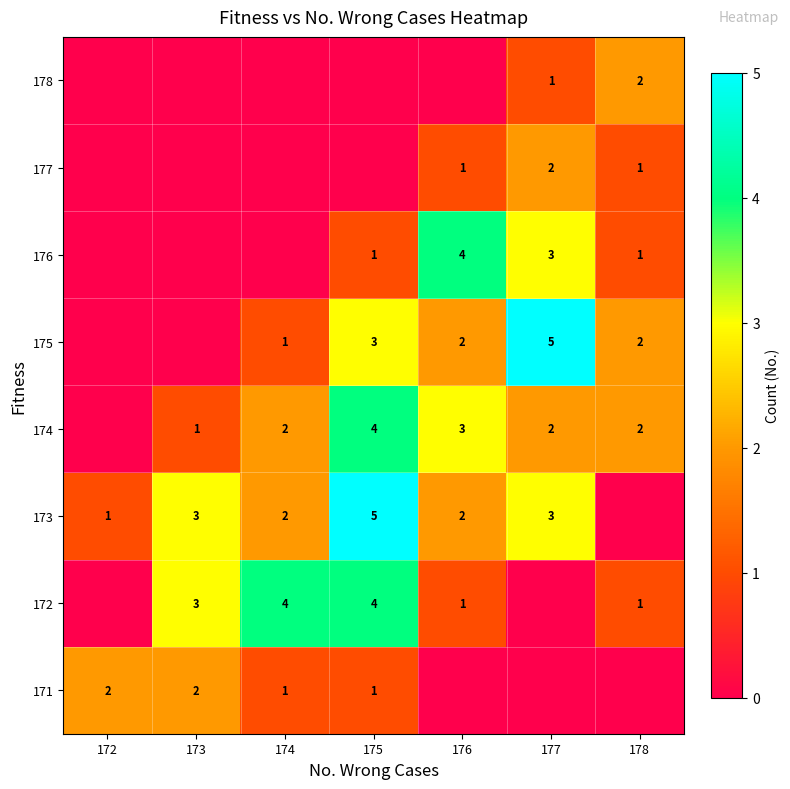

At how many categories does at least one series exceed 1?

7